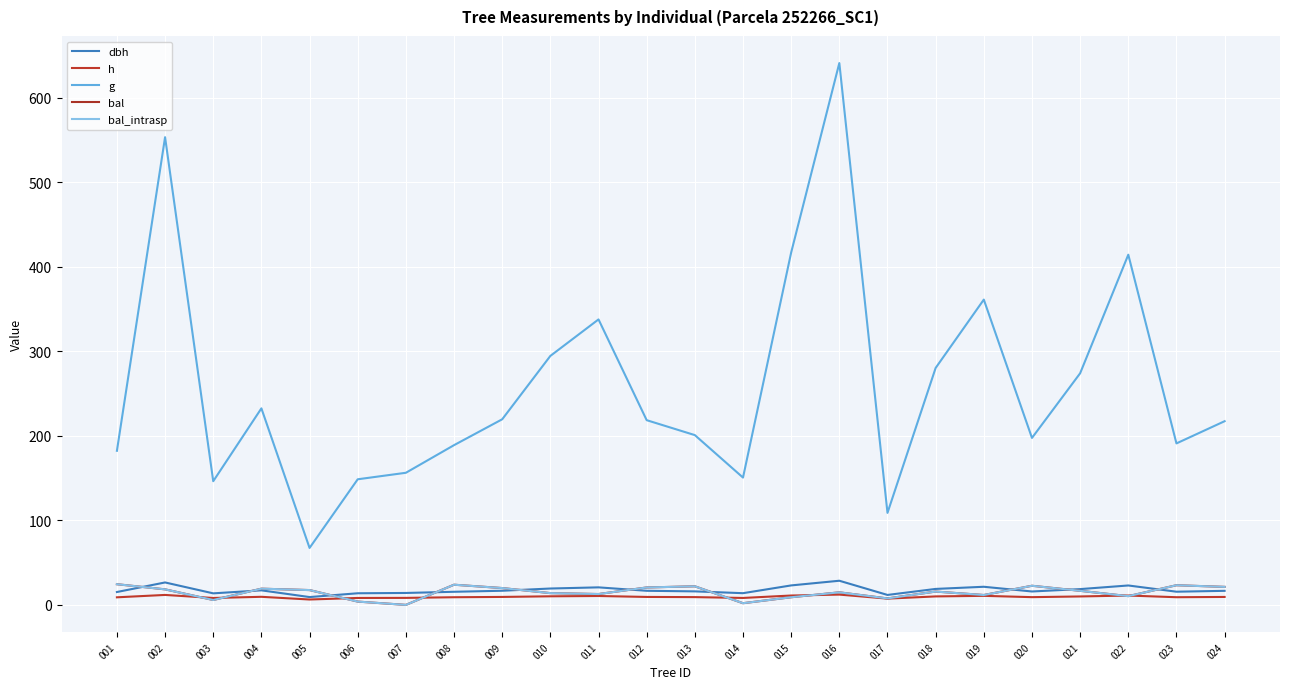

Is this an area chart (filled region under the line)?

No